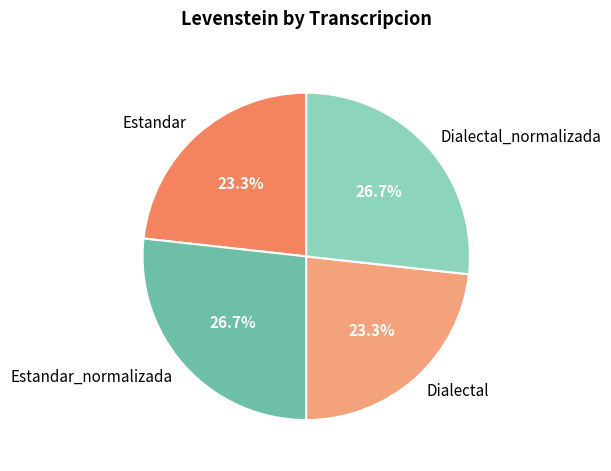

The Estandar_normalizada slice represents 14% of the pie. True or false?

False